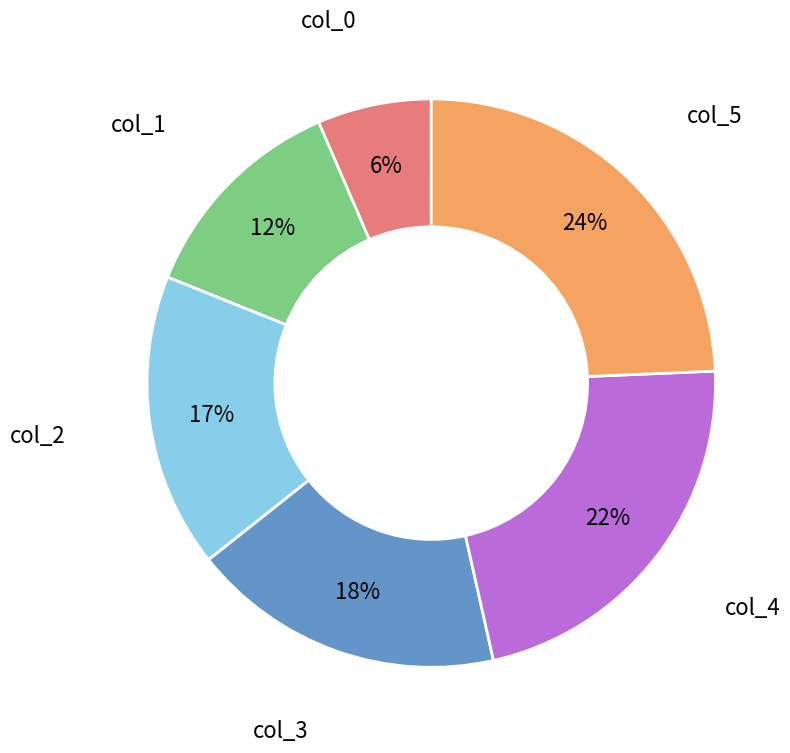

Which has a higher value, col_4 or col_3?

col_4